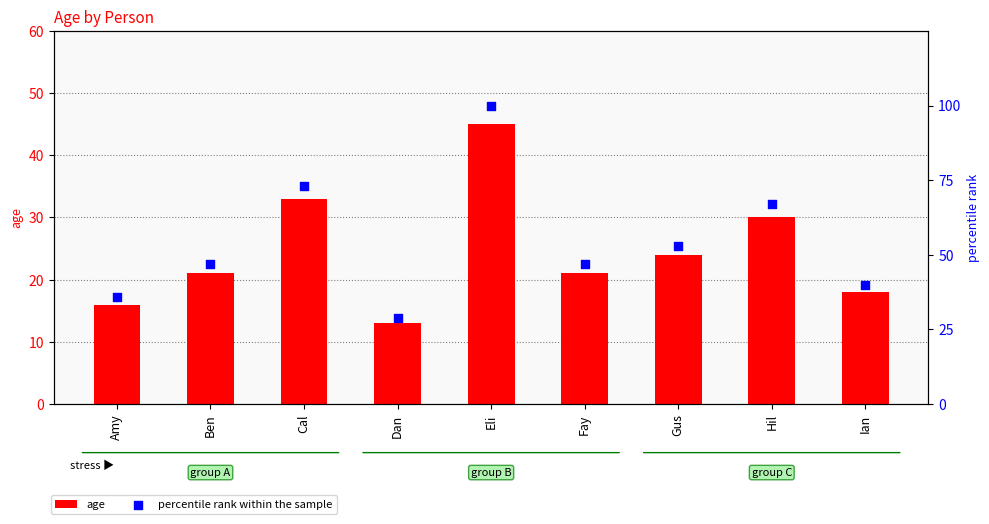

Which series reaches the minimum Y coordinate?

age